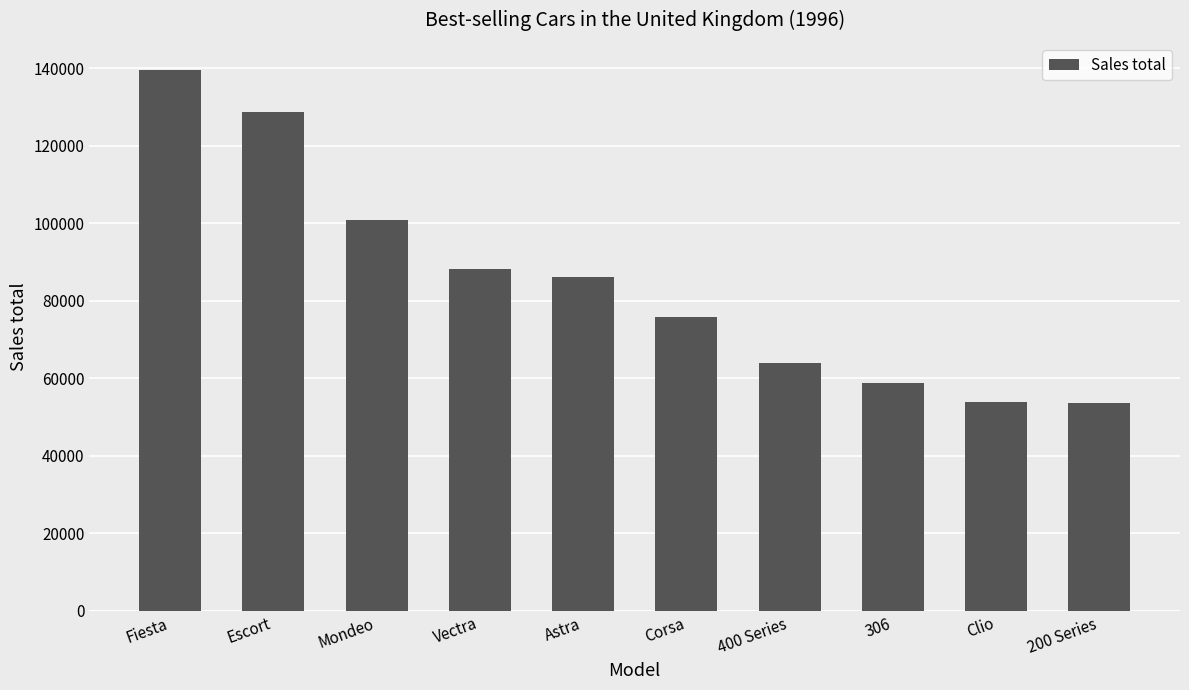

What is the approximate value at Clio?

53826